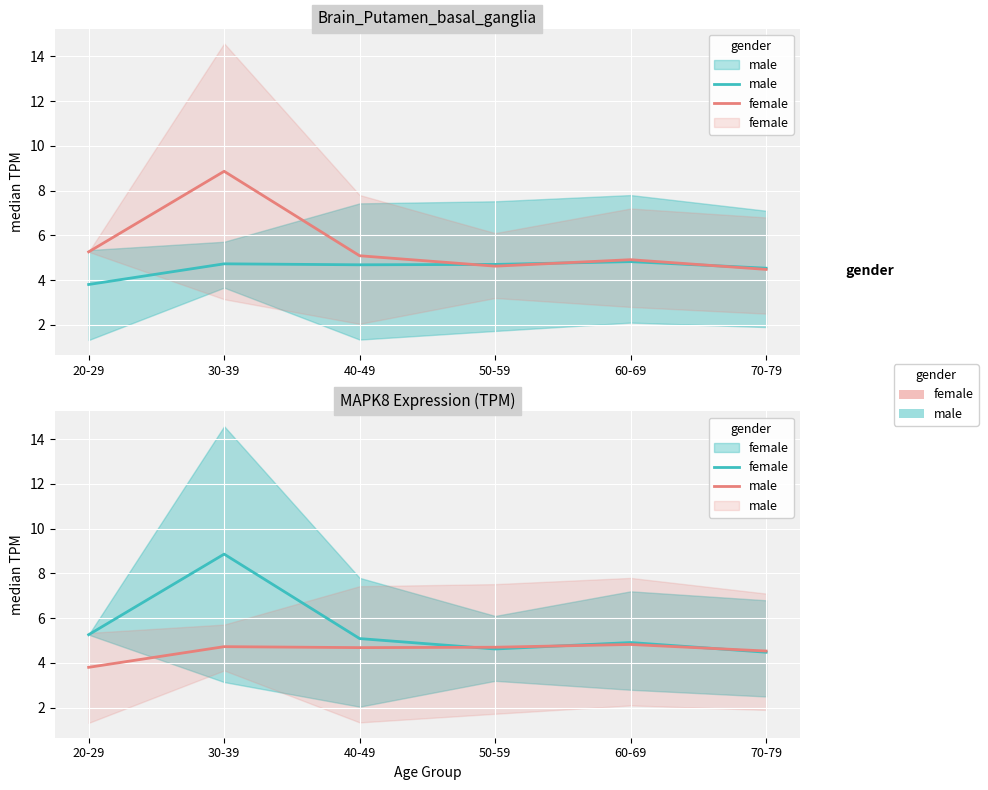

Which category has the lowest value across all series?

20-29